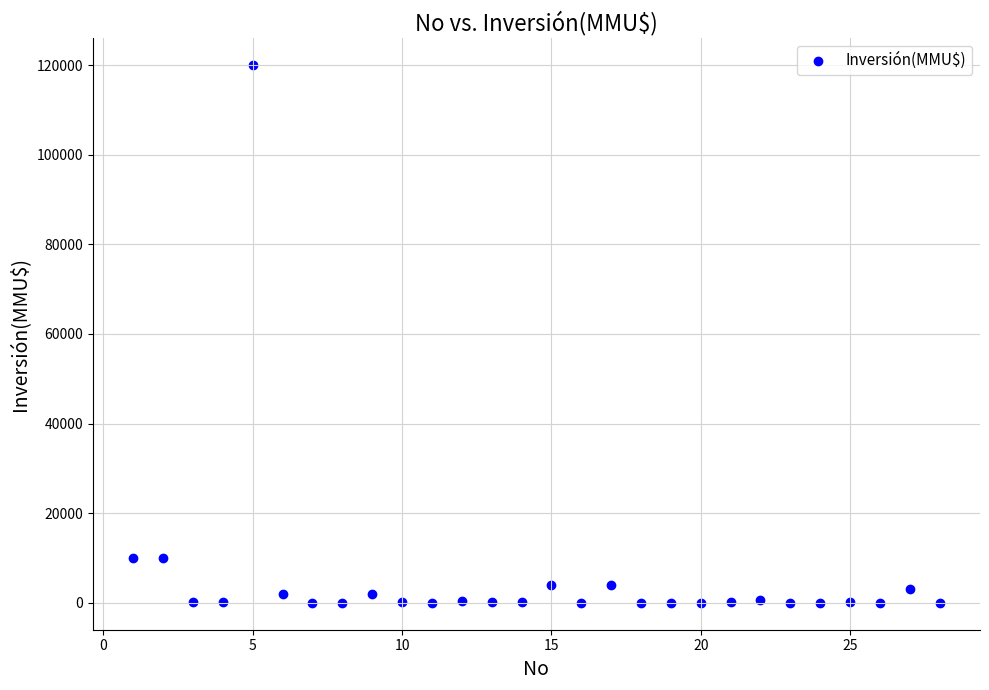

What is the range of Y values (max minus min)?

120000